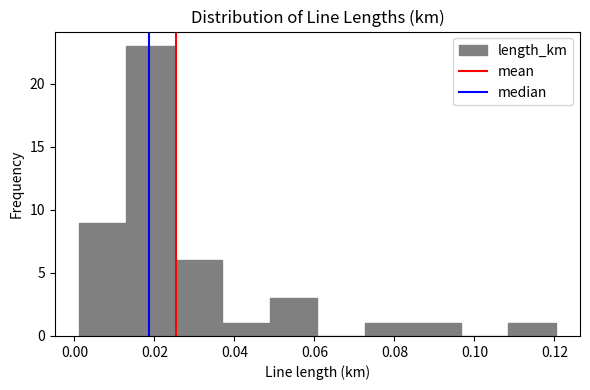

Reading left to right, list every bar in this chart as the range it spans on the x-axis followed by its height. Neither the bar edges nor the heights are printed on the chart, so give them approximately, as read against the axes.

0.002 to 0.012: 9
0.012 to 0.024: 23
0.024 to 0.036: 6
0.036 to 0.048: 1
0.048 to 0.060: 3
0.060 to 0.072: 0
0.072 to 0.084: 1
0.084 to 0.096: 1
0.096 to 0.108: 0
0.108 to 0.120: 1